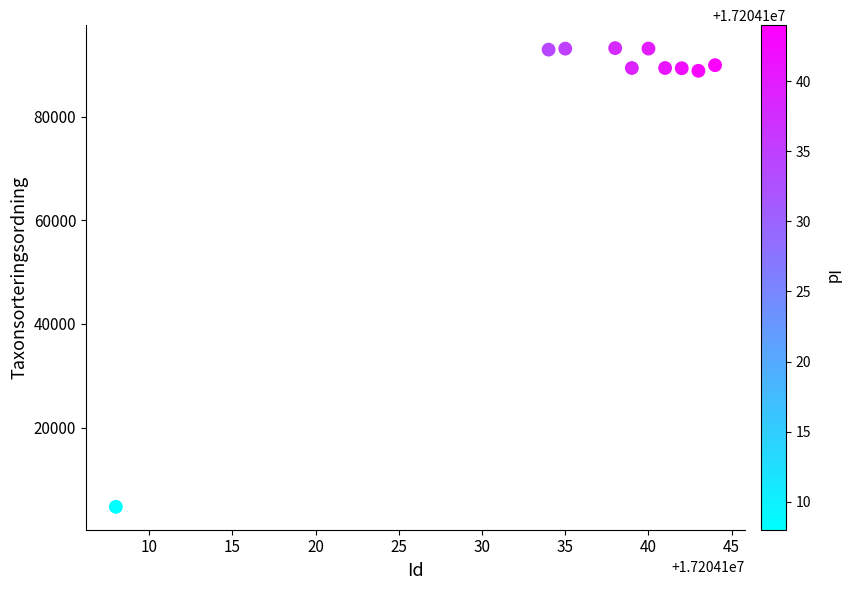

What is the range of X values (max minus min)?

36